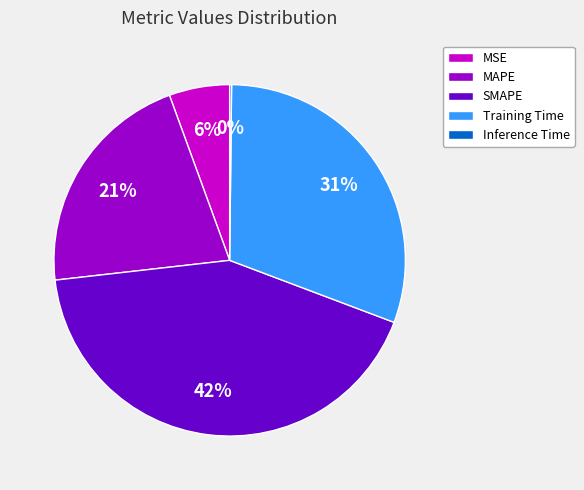

Which has a higher value, SMAPE or MSE?

SMAPE